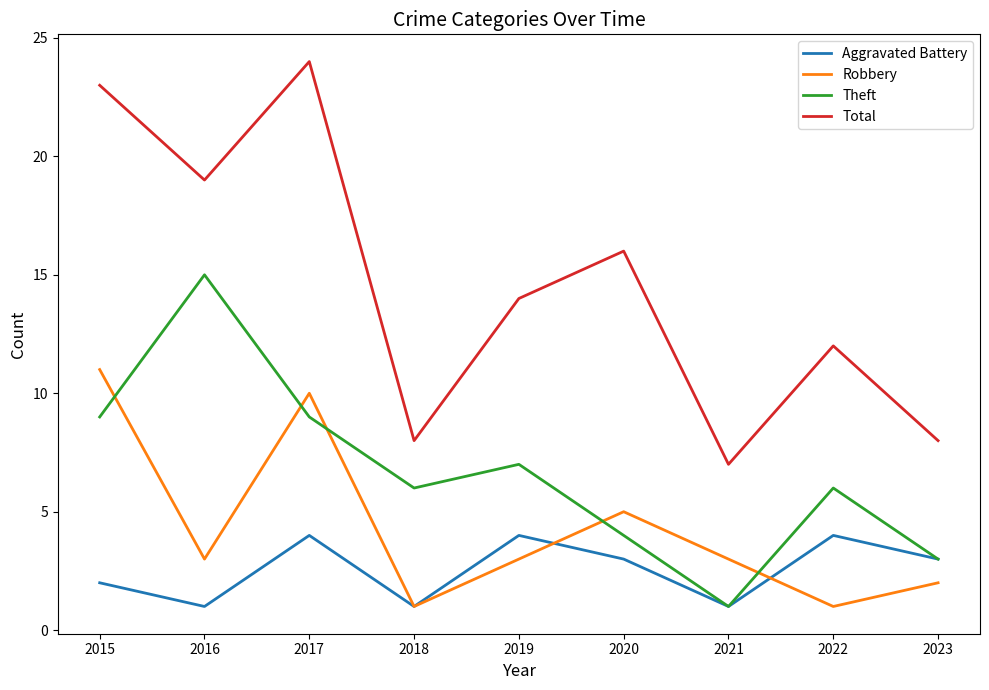

What is the difference between the second highest and minimum values in the Total series?

16